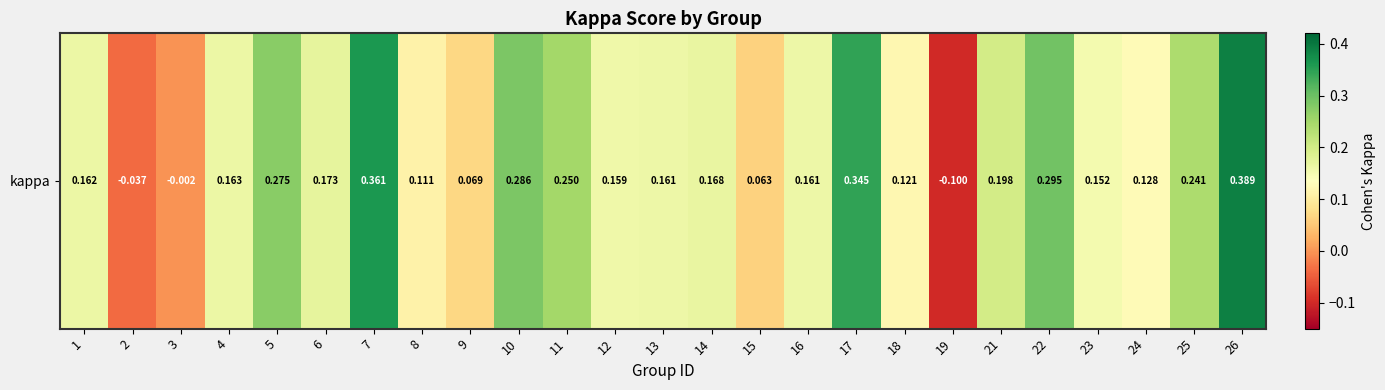

True or false: the data shows -0.1 at 19.

True